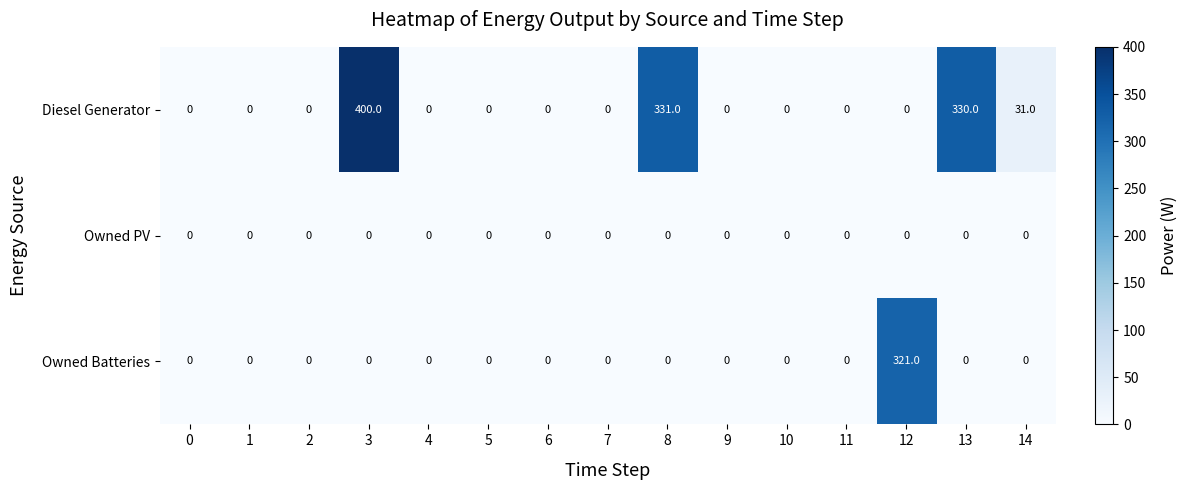

What is the difference between the maximum and second lowest values in the Owned Batteries series?

321